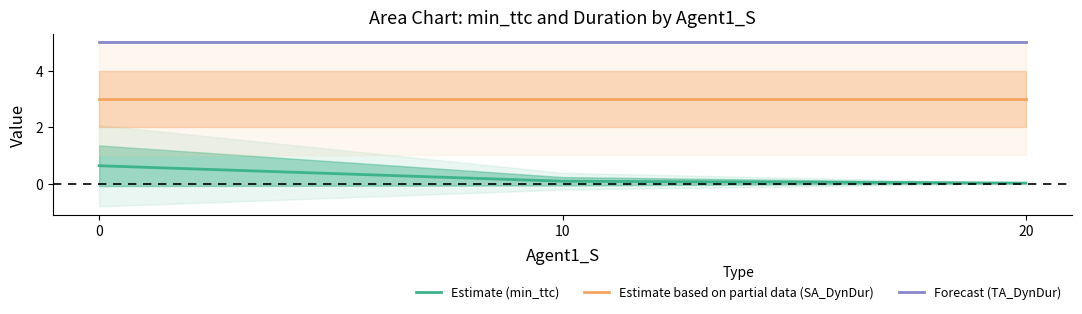

Which series has the widest spread of values?

Estimate (min_ttc)